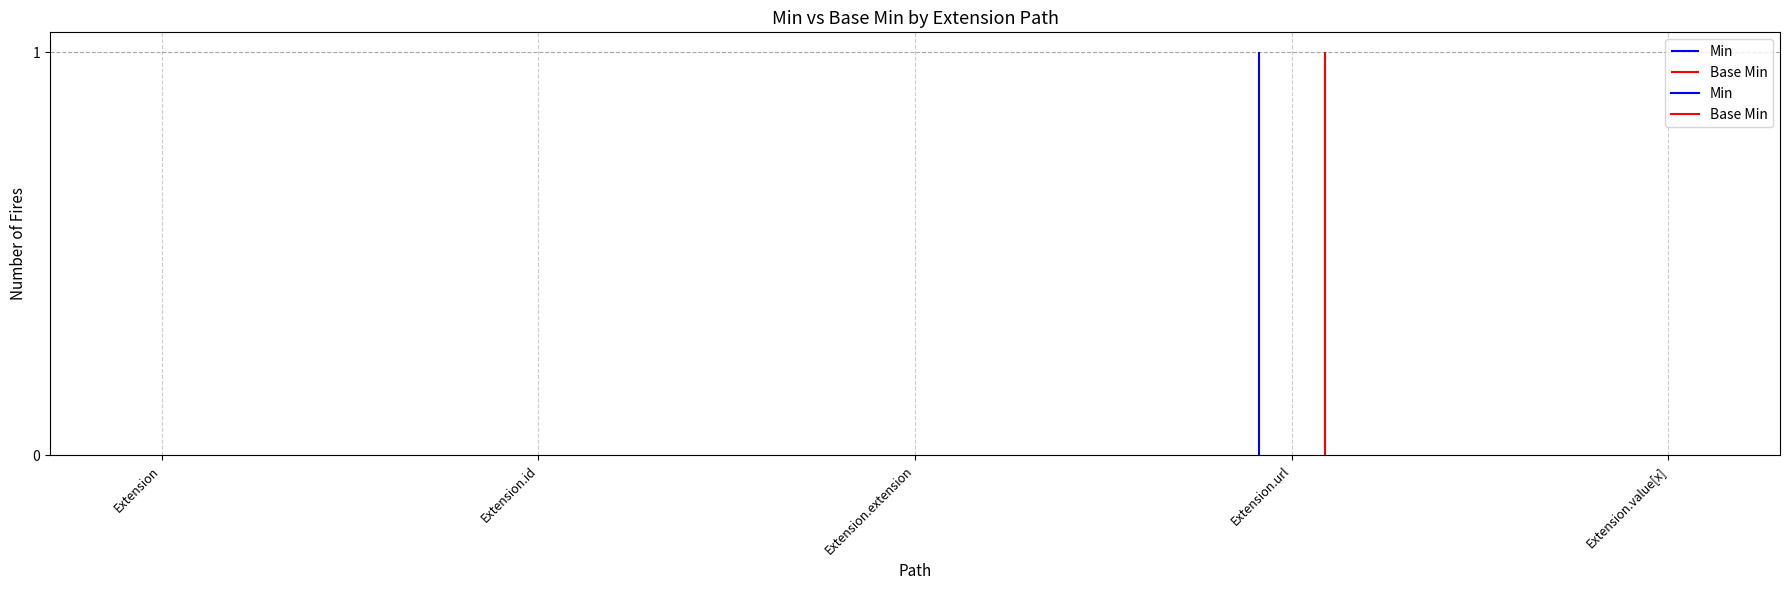

What is the sum of all Min values?

1